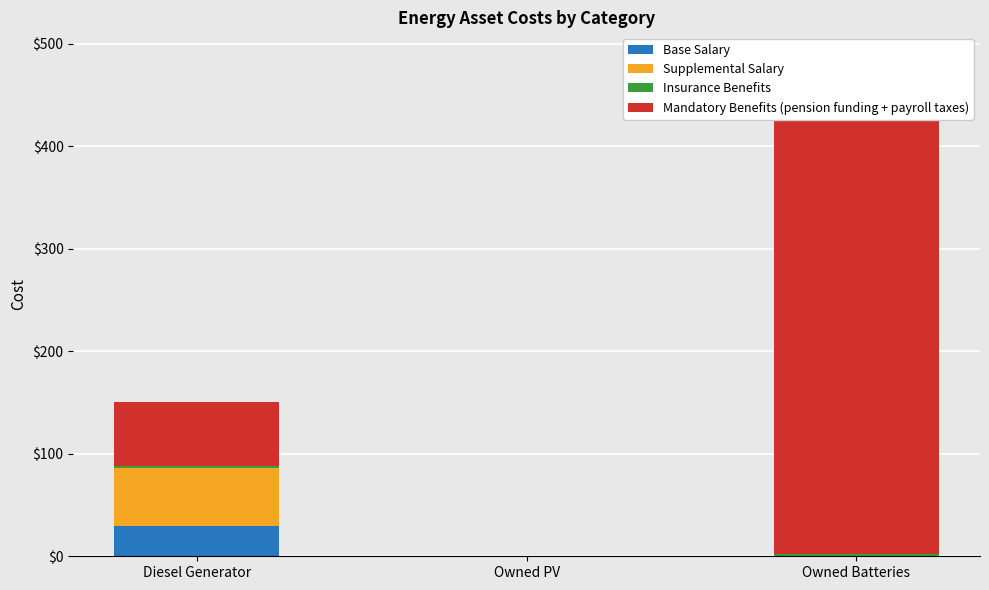

What position from the left is Diesel Generator?

1